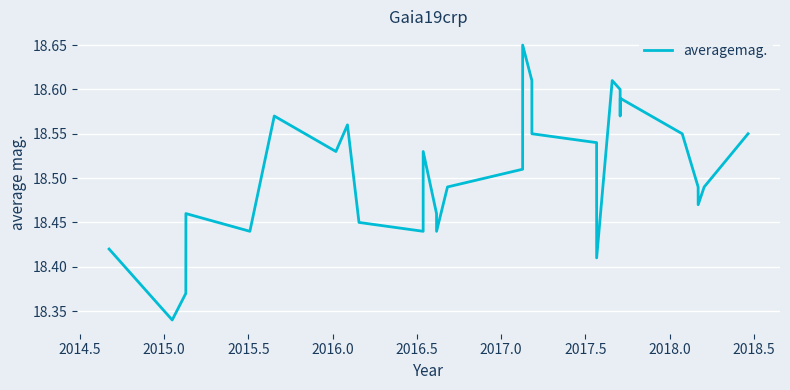

What is the difference between the maximum and minimum values?

0.3